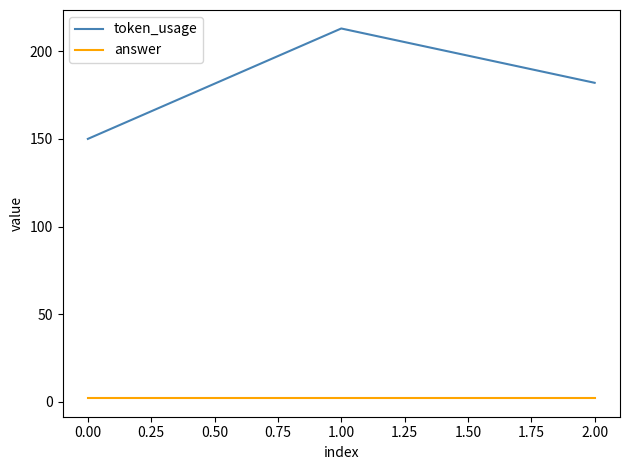

At how many categories does at least one series exceed 173?

2